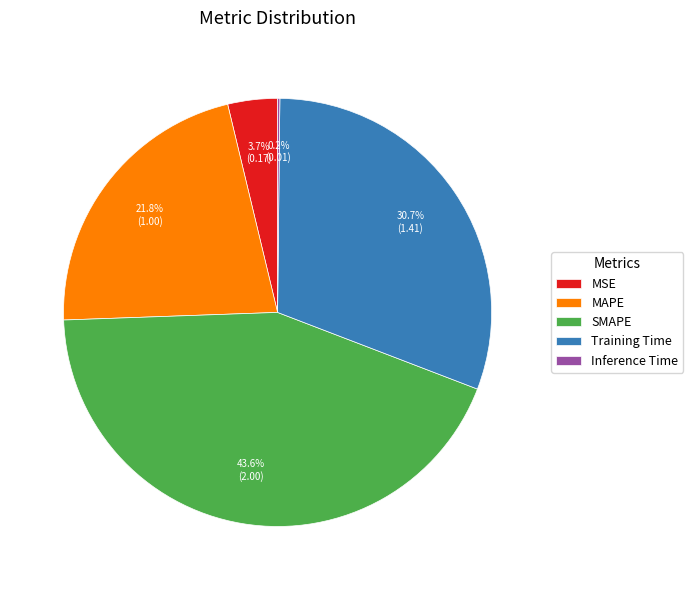

To the nearest percent, what is the difference between the MAPE and Training Time slice percentages?

9%